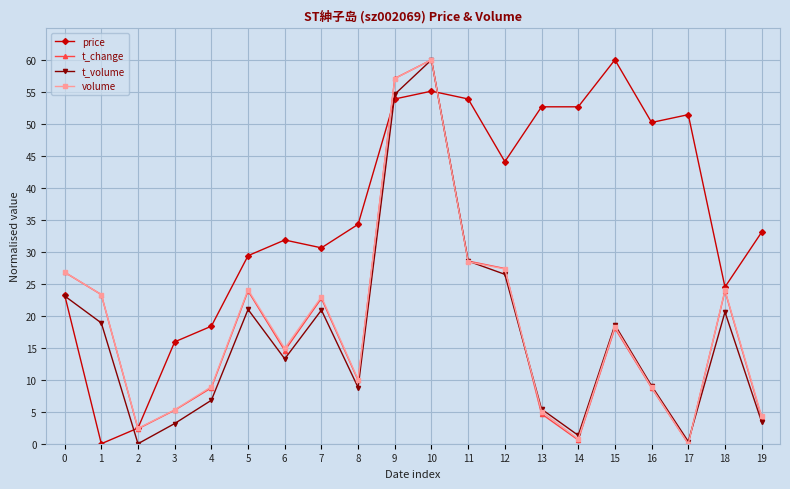

The t_volume series shows 14.9 at 8. True or false?

False